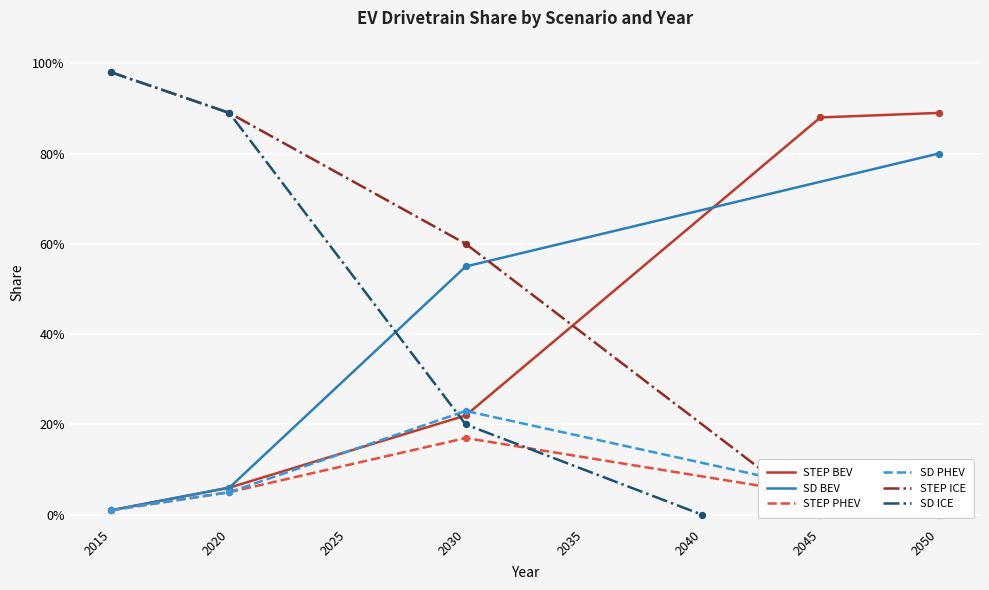

Which series has the largest Y range (max minus min)?

STEP ICE